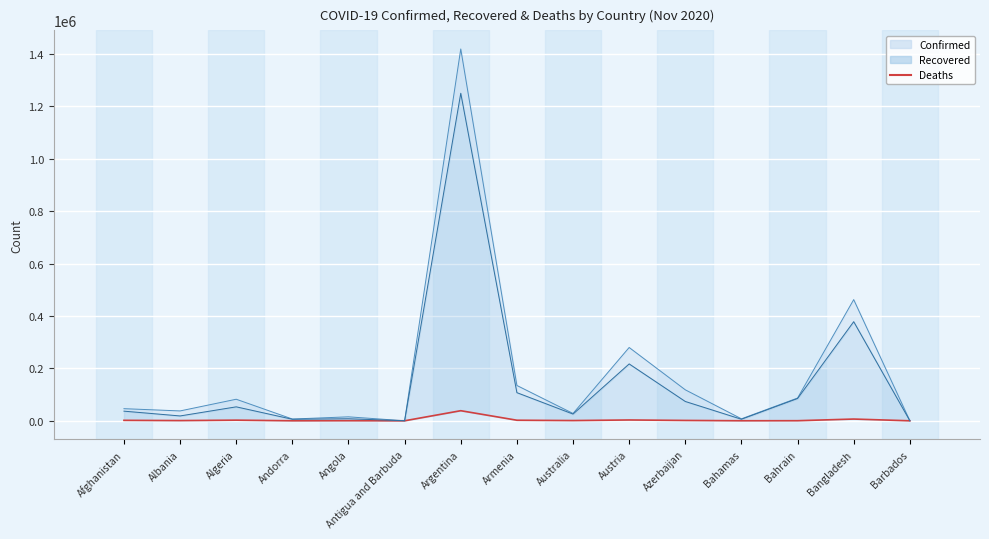

What is the maximum value shown in the chart?

38473